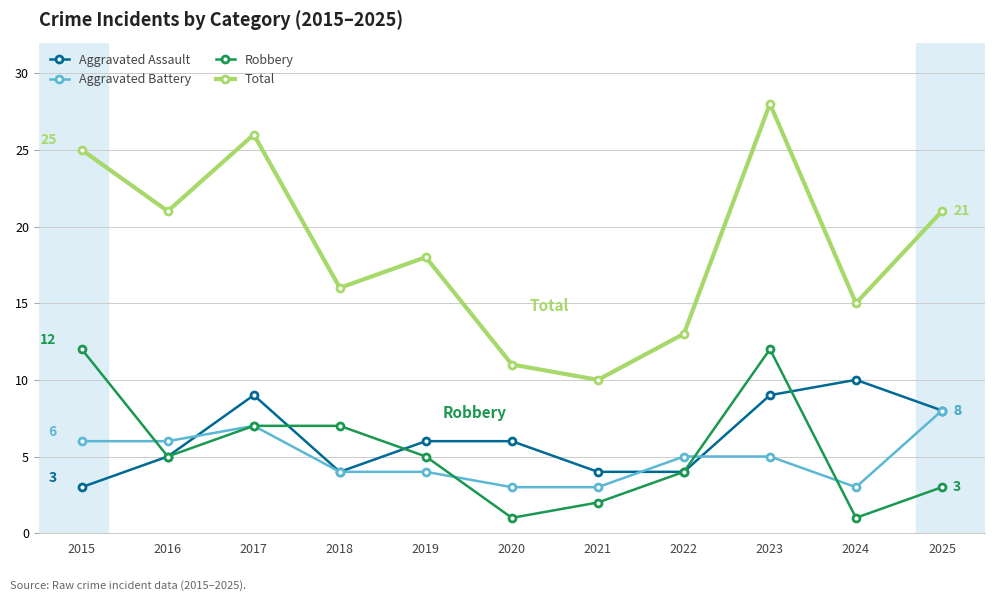

What is the difference between the highest and lowest values at 2024?

14